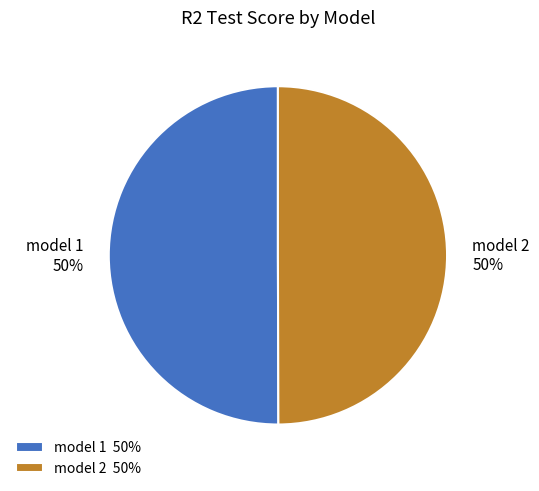

To the nearest percent, what percentage of the pie is model 2?

50%